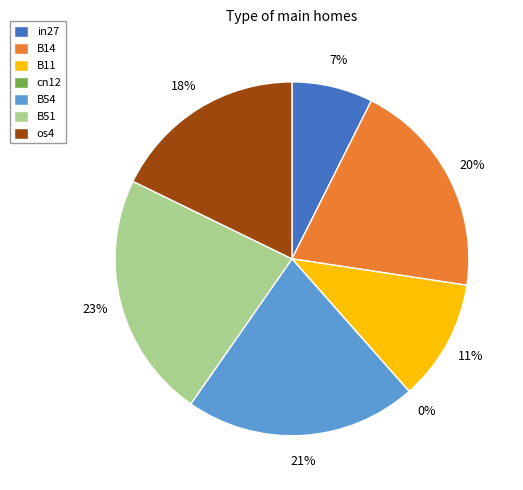

Is it true that os4 is 29% of the pie?

False